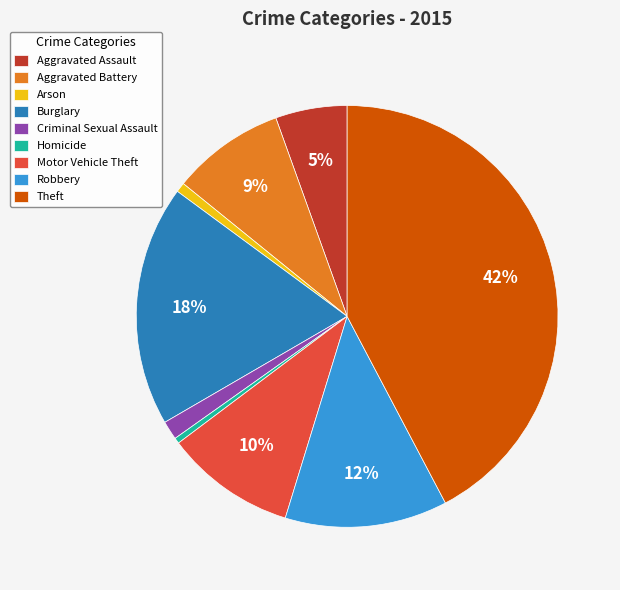

Which category has the biggest portion of the pie?

Theft